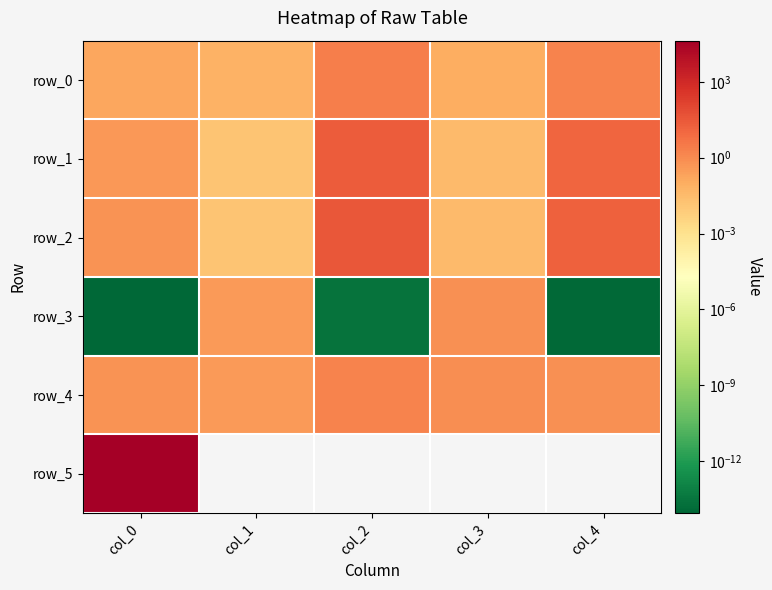

What is the difference between the maximum and minimum values in the row_3 series?

0.7